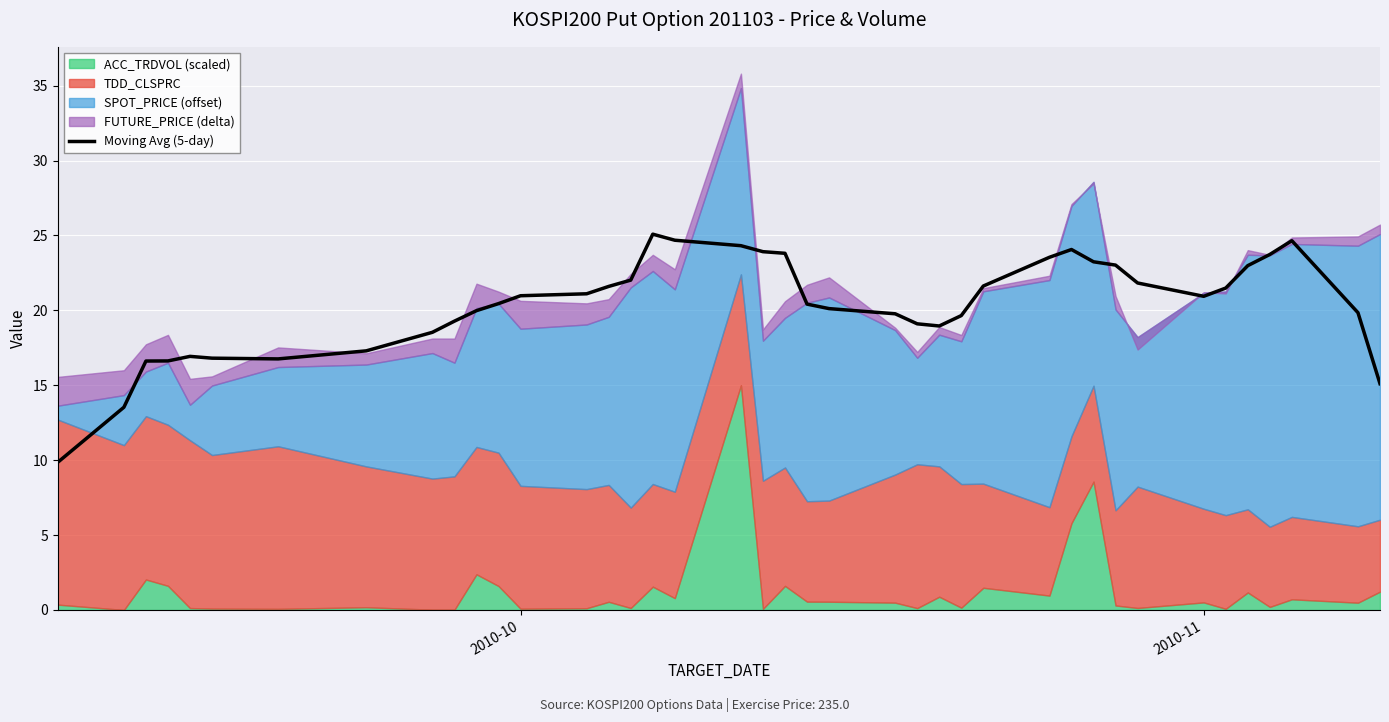

What is the maximum value for Moving Avg (5-day)?

25.1